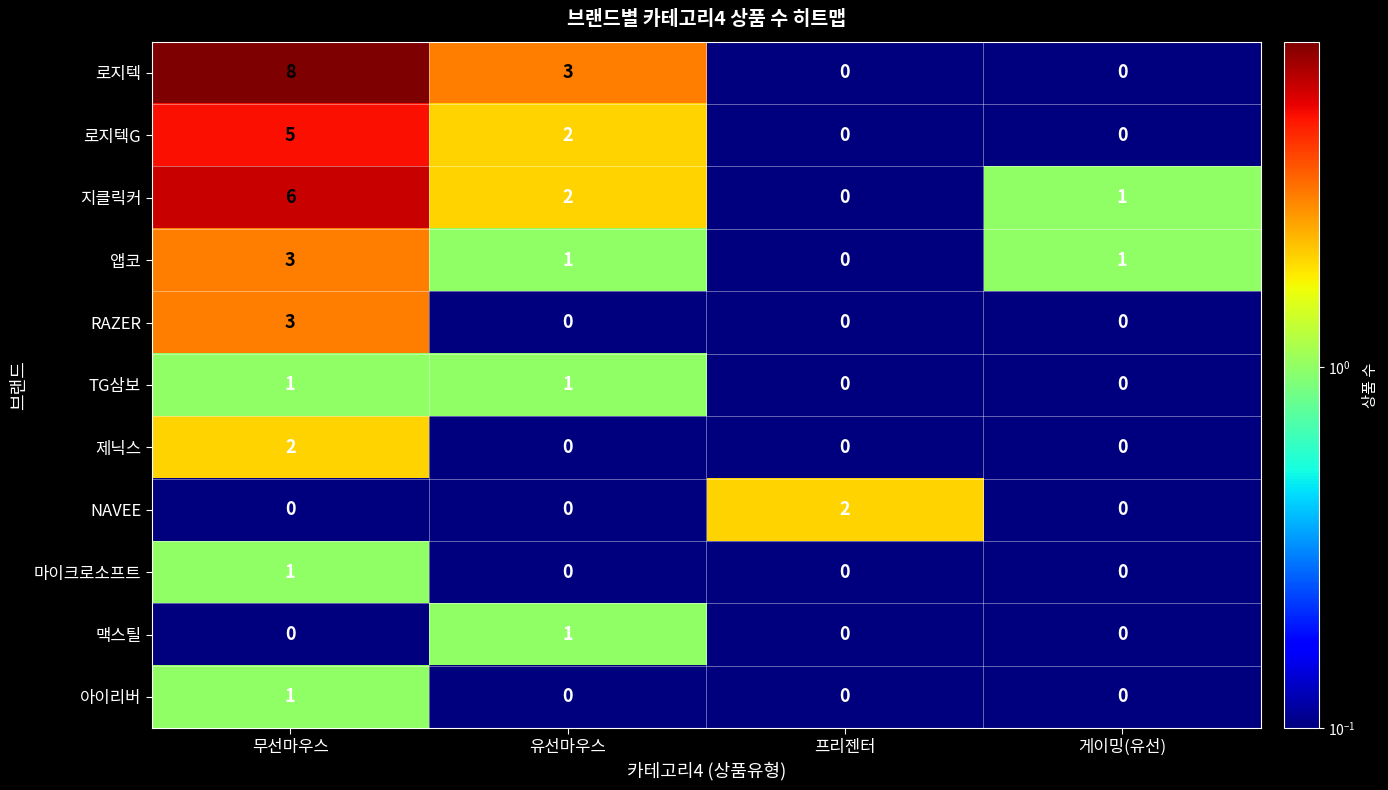

At which label is 로지텍G closest to 2?

유선마우스